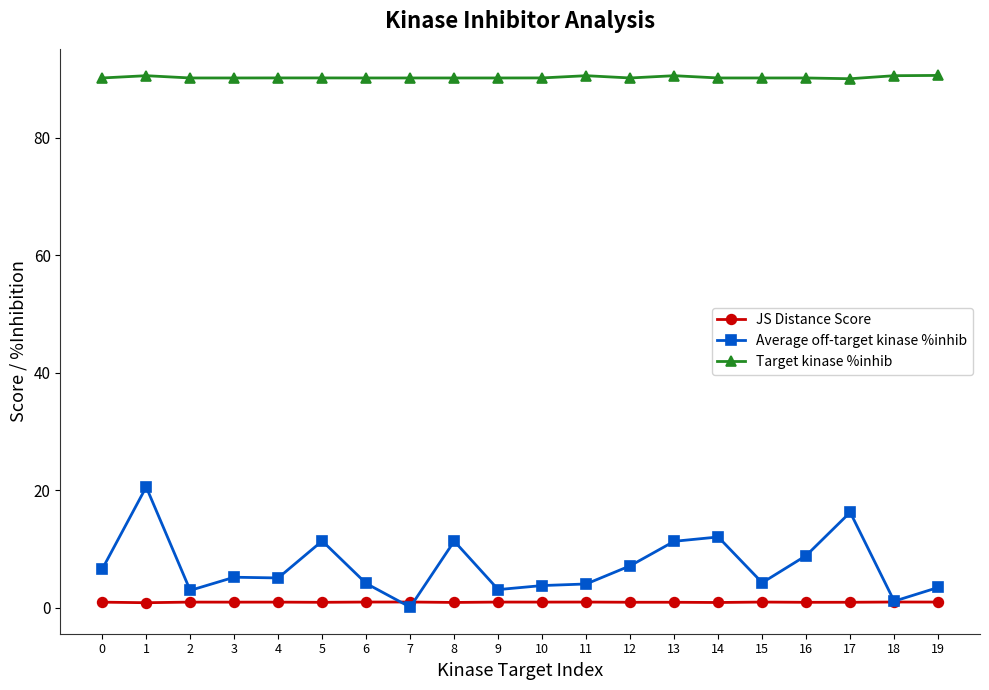

True or false: Target kinase %inhib has more than 1 points higher than both neighbors.

True